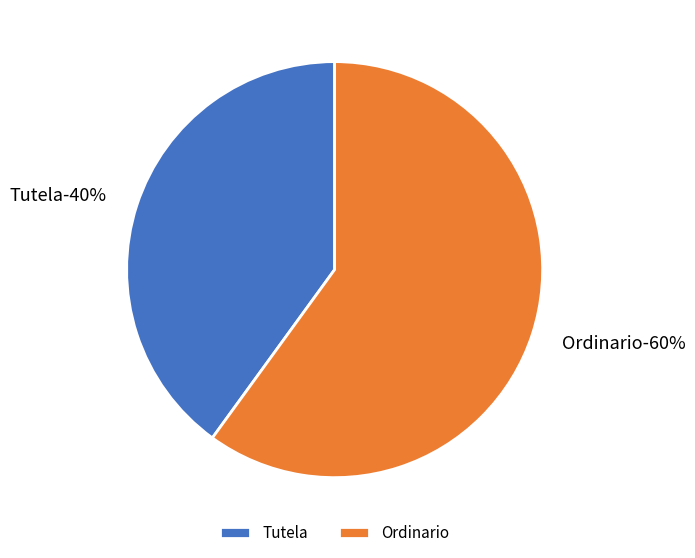

What is the total percentage of Tutela and Ordinario?

100.0%